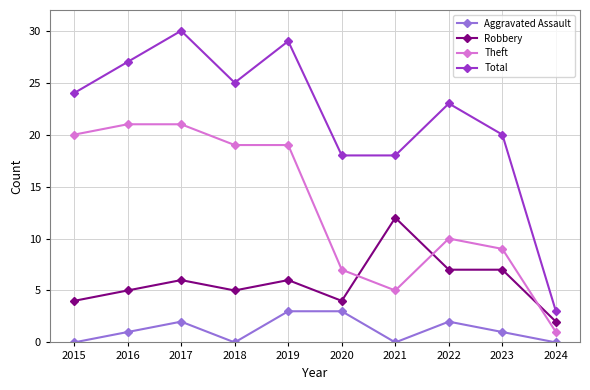

Where is the first local minimum for Total?

2018